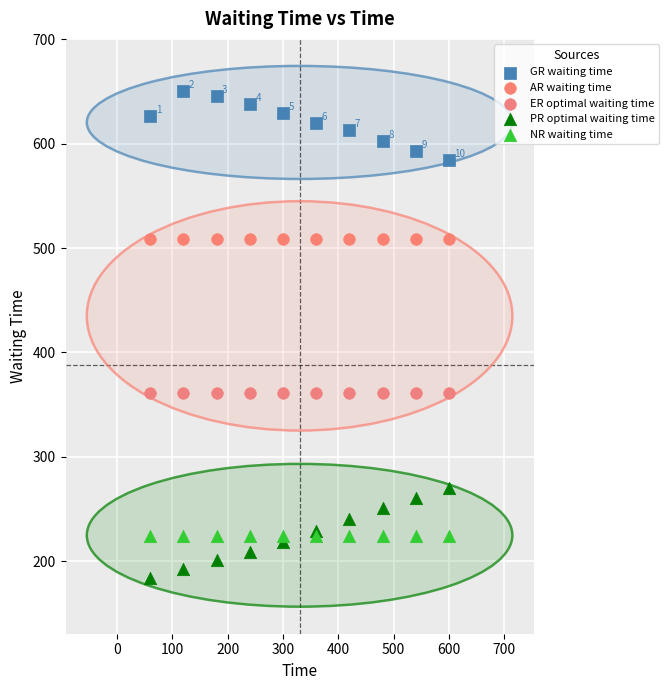

Which series contains the highest Y value?

GR waiting time